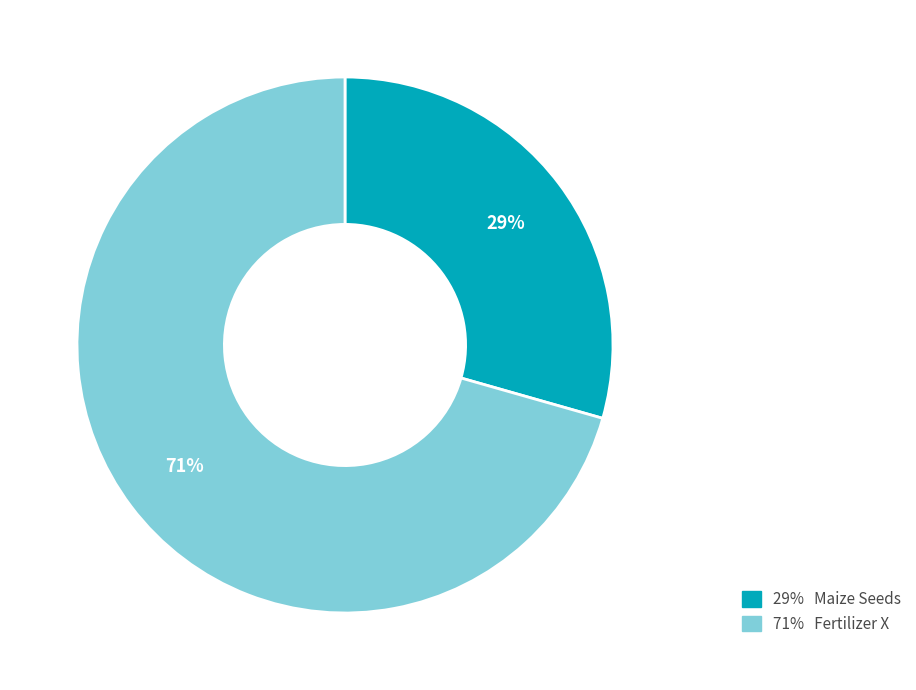

Rank the categories by value from highest to lowest.

71% Fertilizer X, 29% Maize Seeds